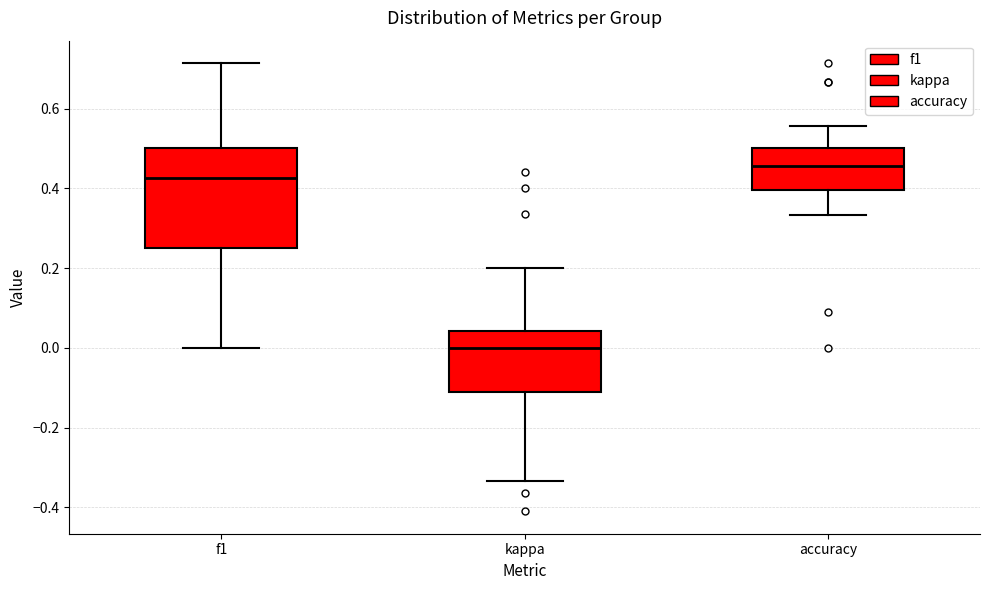

Comparing the boxes themselves (not the whiskers), which one is the tallest?

f1